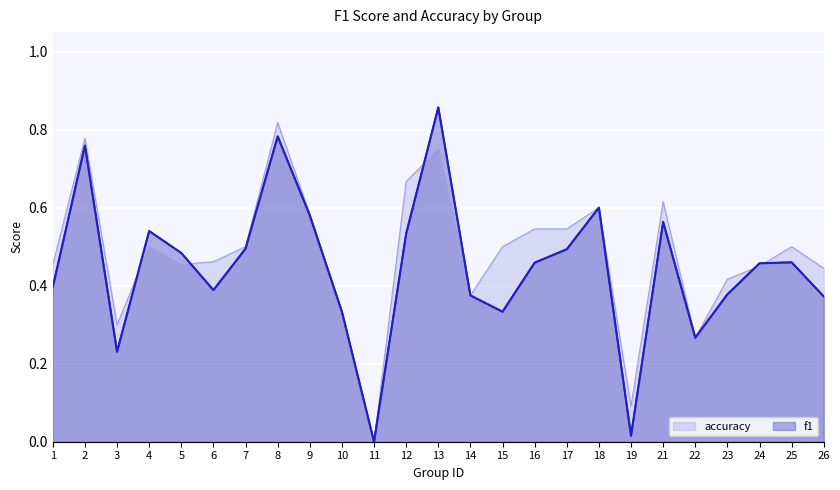

At which category does accuracy reach its first local peak?

2